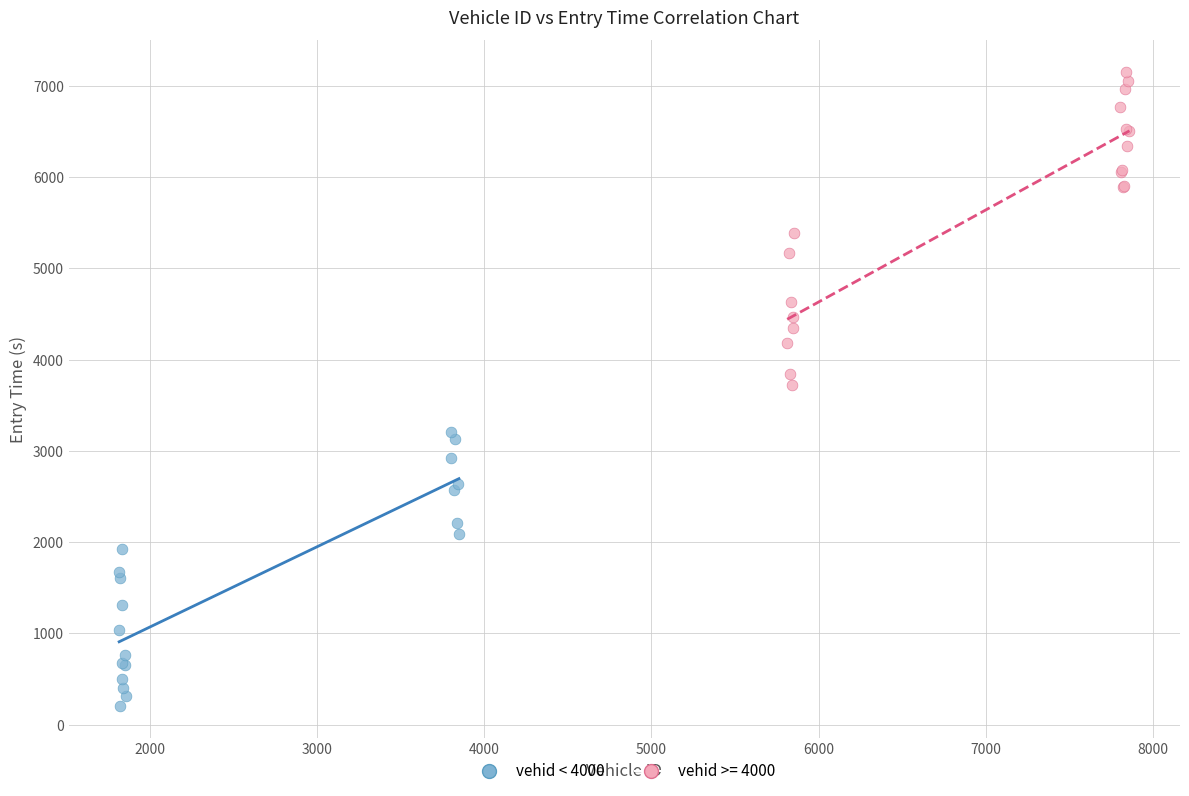

Which series contains the lowest Y value?

vehid < 4000